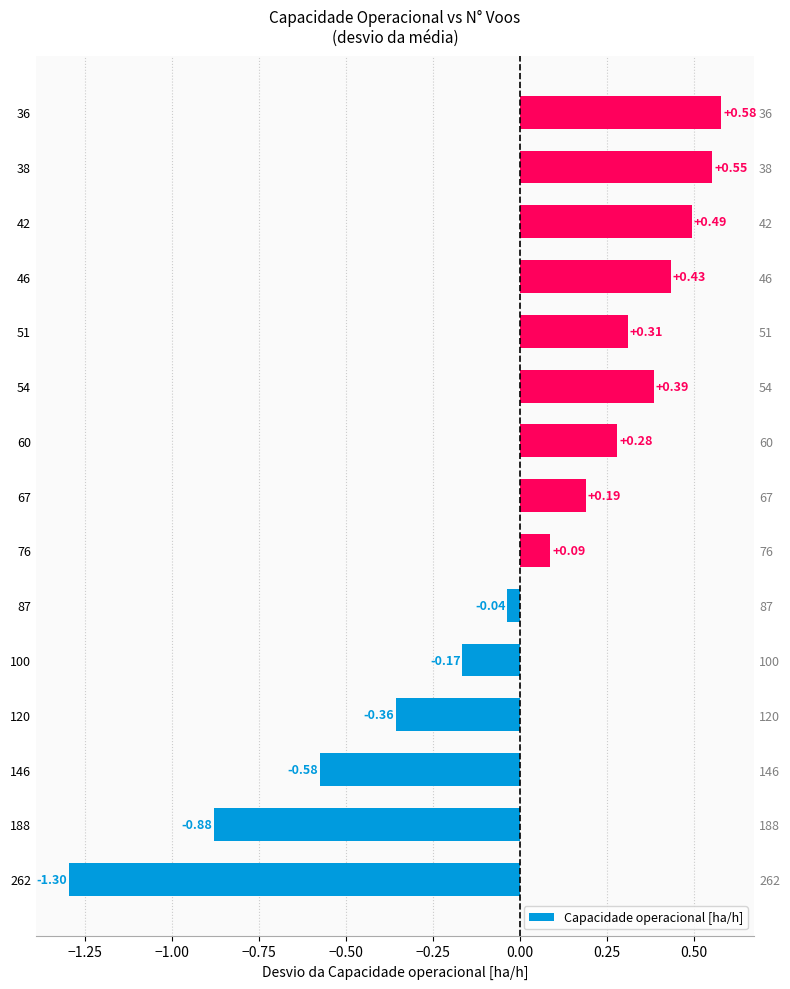

Count the number of values greater than 0.

9